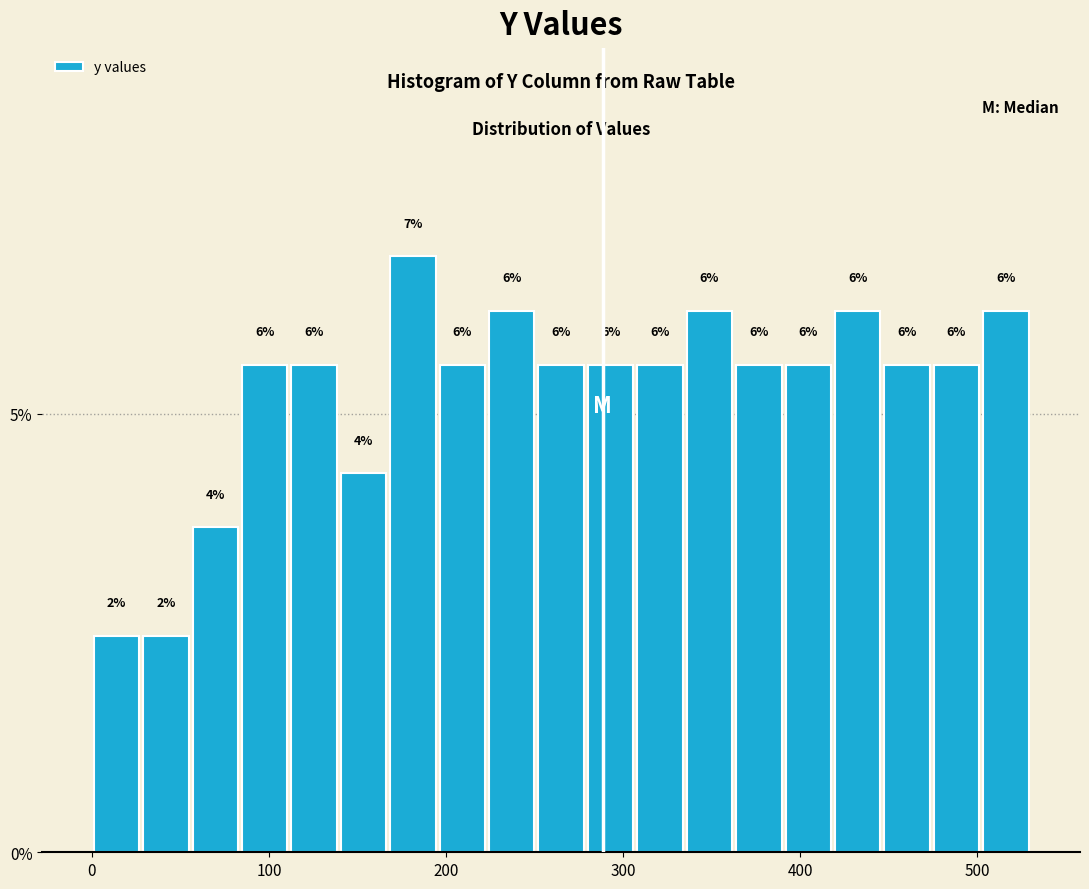

Around what value on the x-axis is the tallest bar? Give the approximate position of its centre, as read against the axis.

180